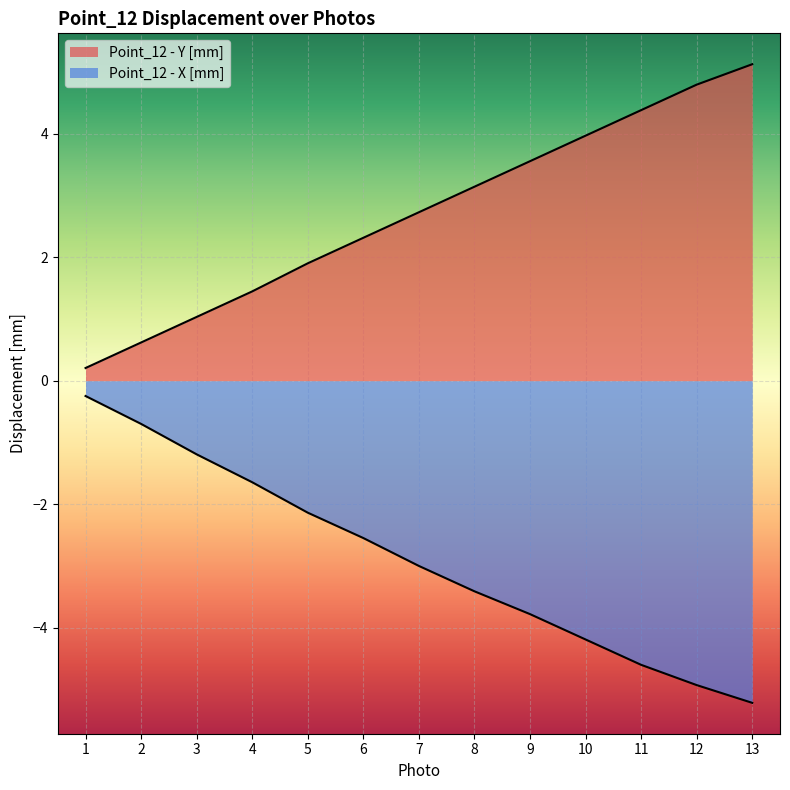

How many data points does each series have?

13